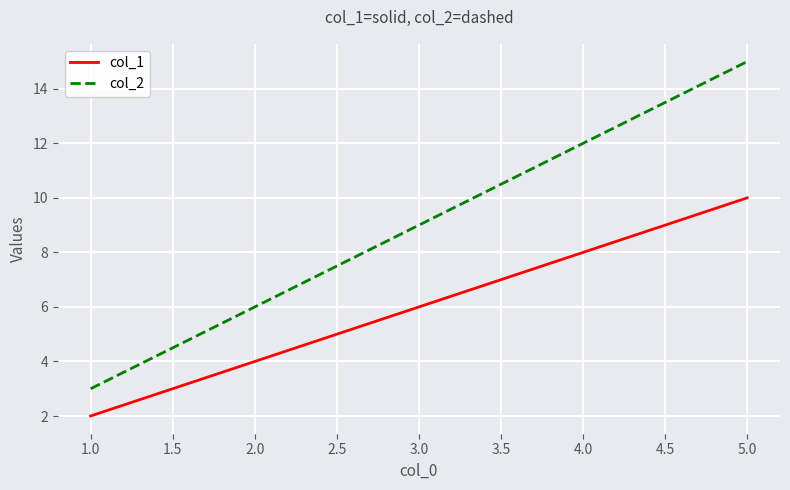

Which label corresponds to the smallest value in the chart?

1.0